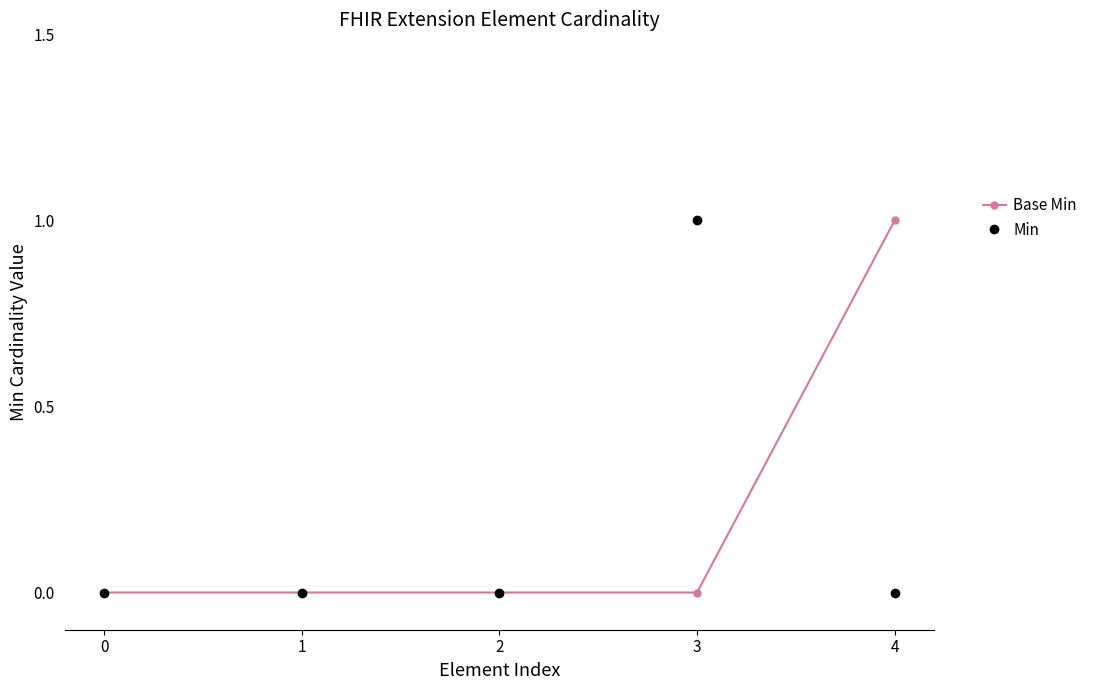

Which series changed the most between 2 and 3?

Min